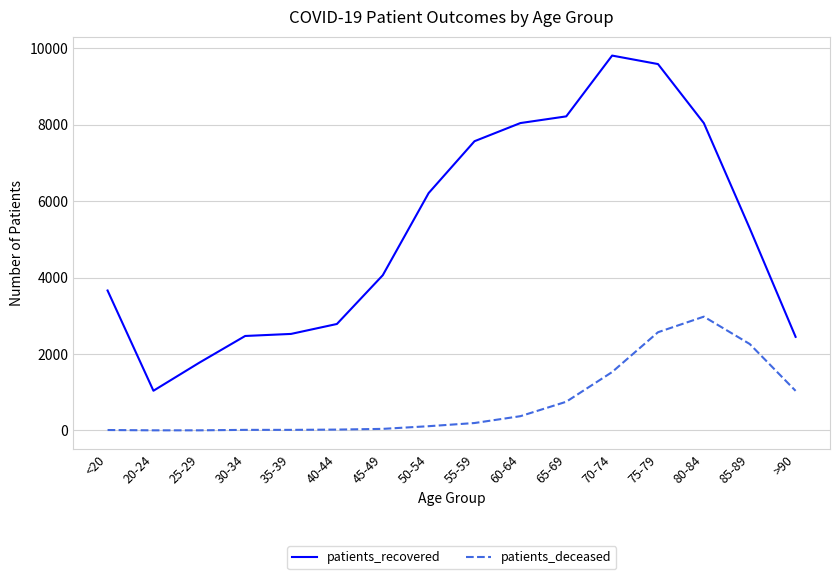

Is the value of patients_deceased at 60-64 greater than the value of patients_recovered at 65-69?

No